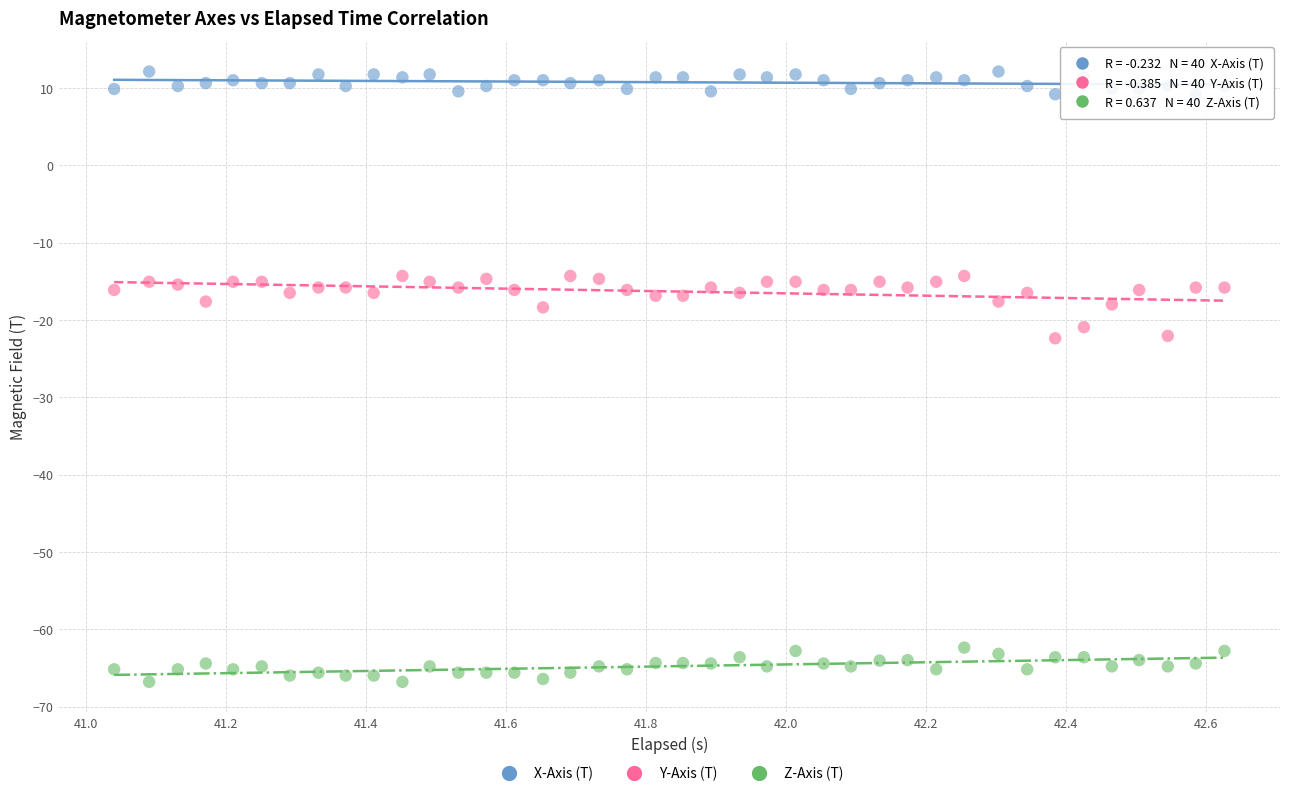

Which series contains the highest Y value?

X-Axis (T)